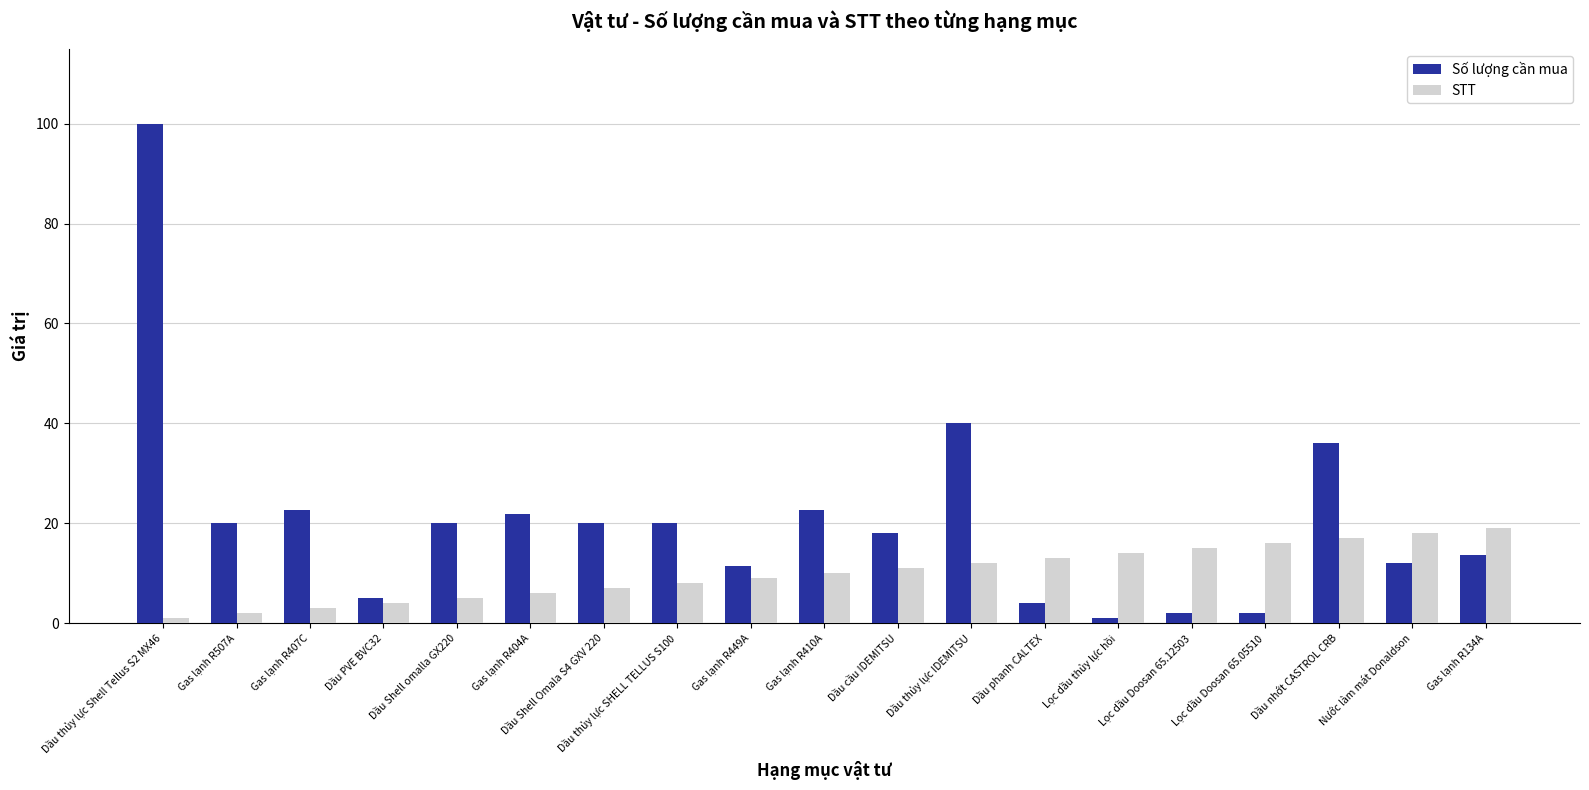

How many values in the Số lượng cần mua series are below 20?

9